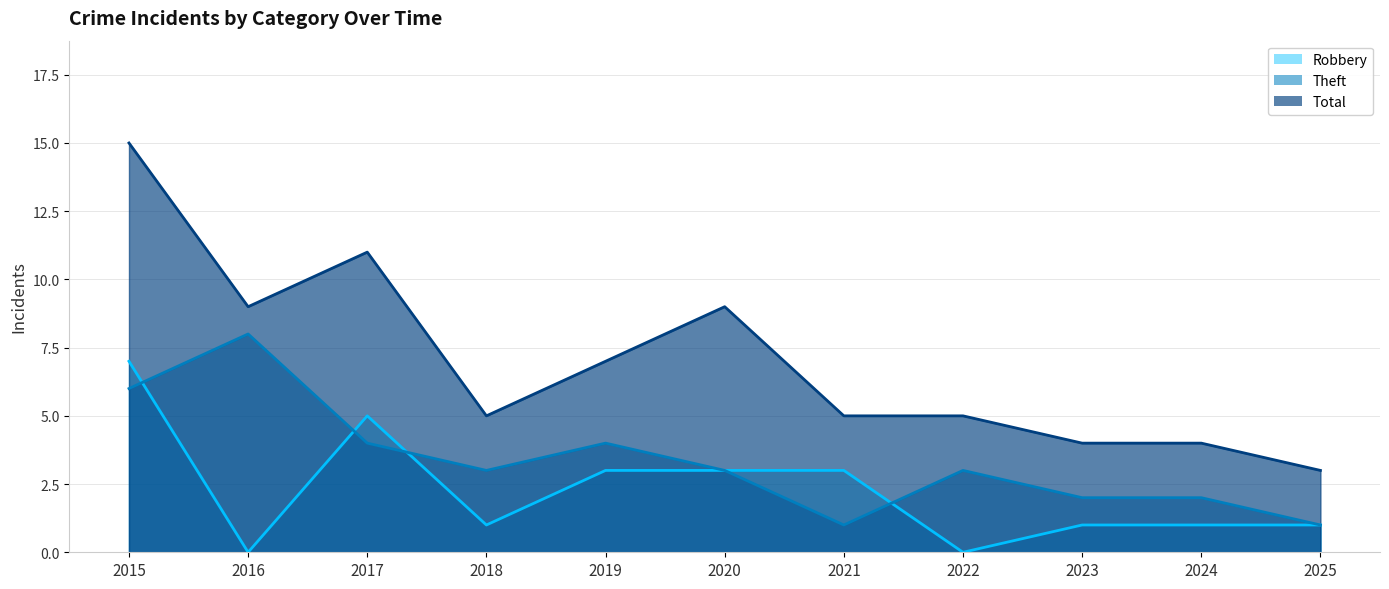

List the labels in order of Robbery value, smallest first.

2016, 2022, 2018, 2023, 2024, 2025, 2019, 2020, 2021, 2017, 2015